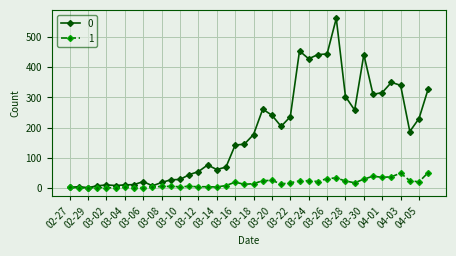

How many distinct data groups are displayed?

2